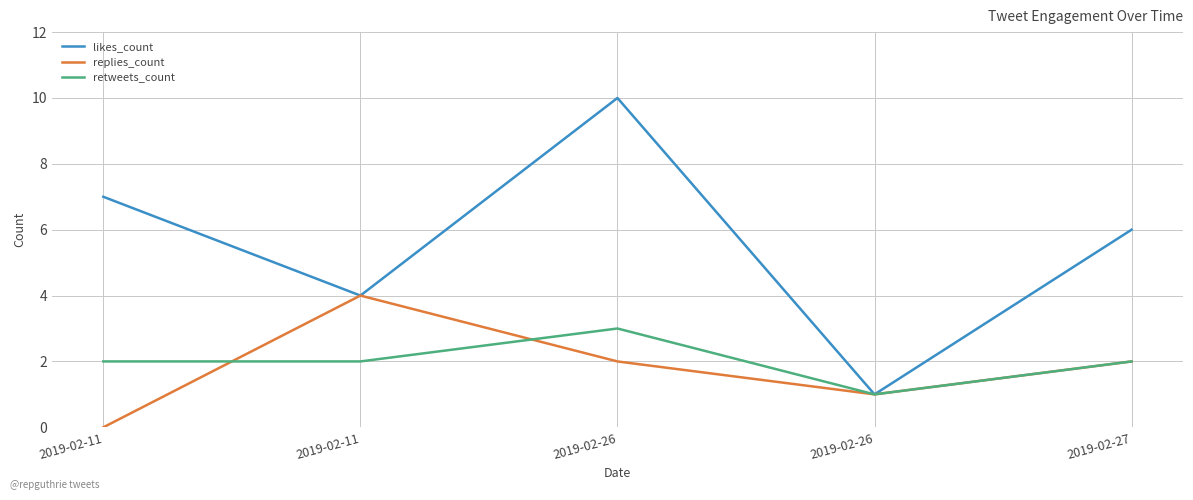

What are all the series names shown in the legend?

likes_count, replies_count, retweets_count